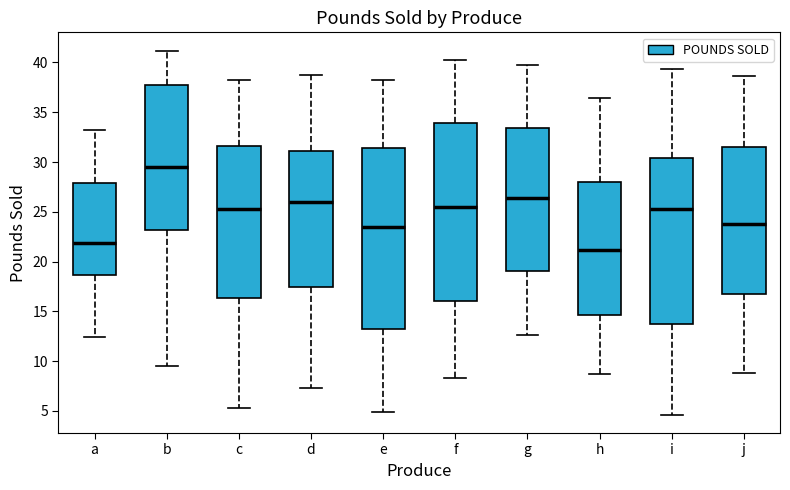

Which box's median line is the highest?

b